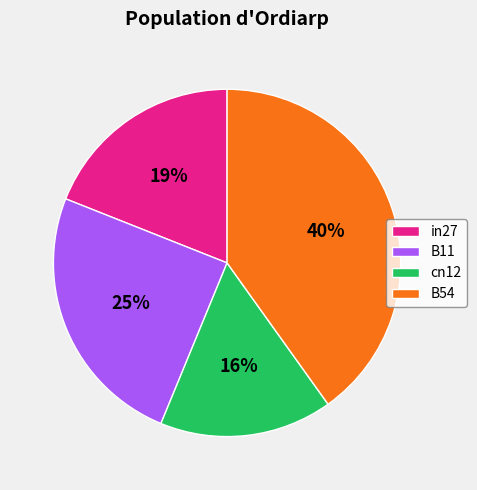

Do cn12 and B54 together represent more than half of the pie?

Yes